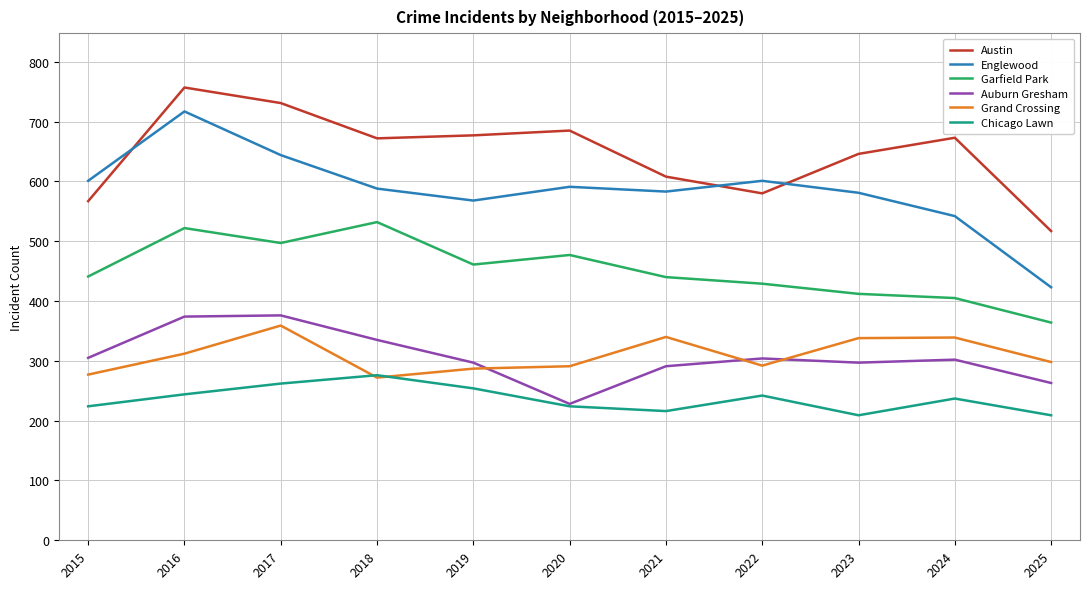

At which label does Grand Crossing reach its peak?

2017